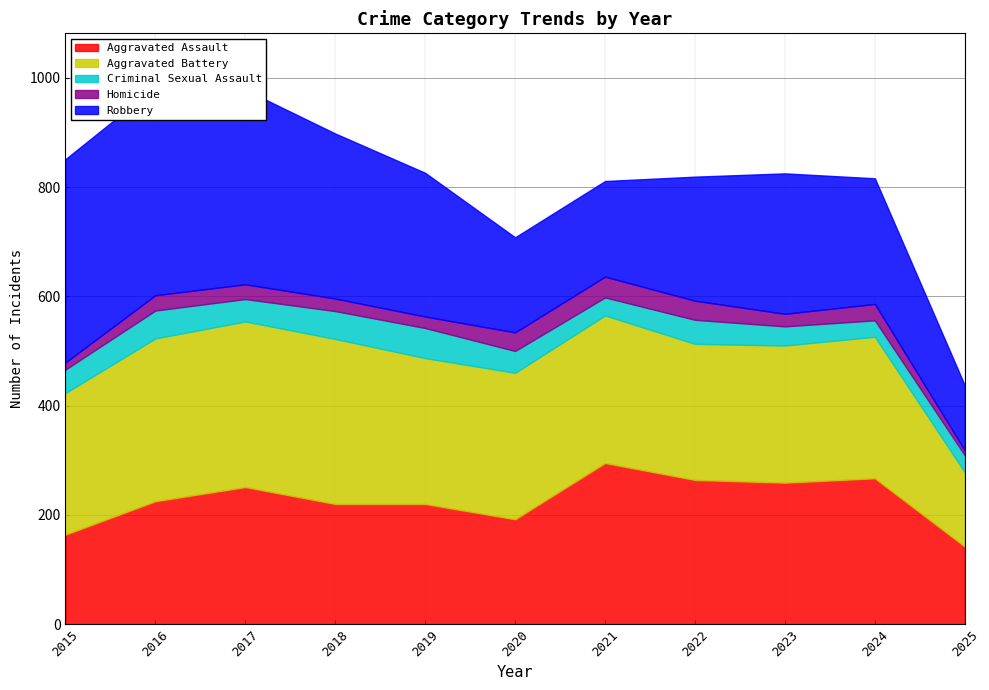

At which category does Homicide reach its first local valley?

2019